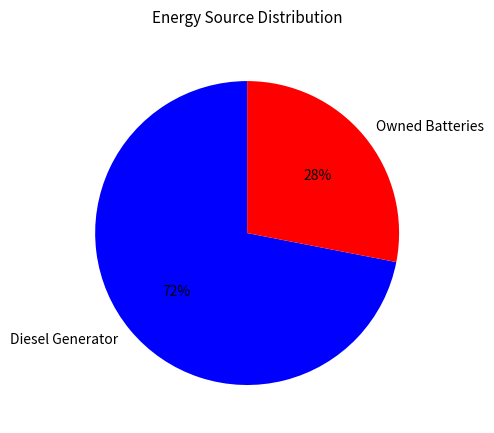

Do Owned Batteries and Diesel Generator together represent more than half of the pie?

Yes